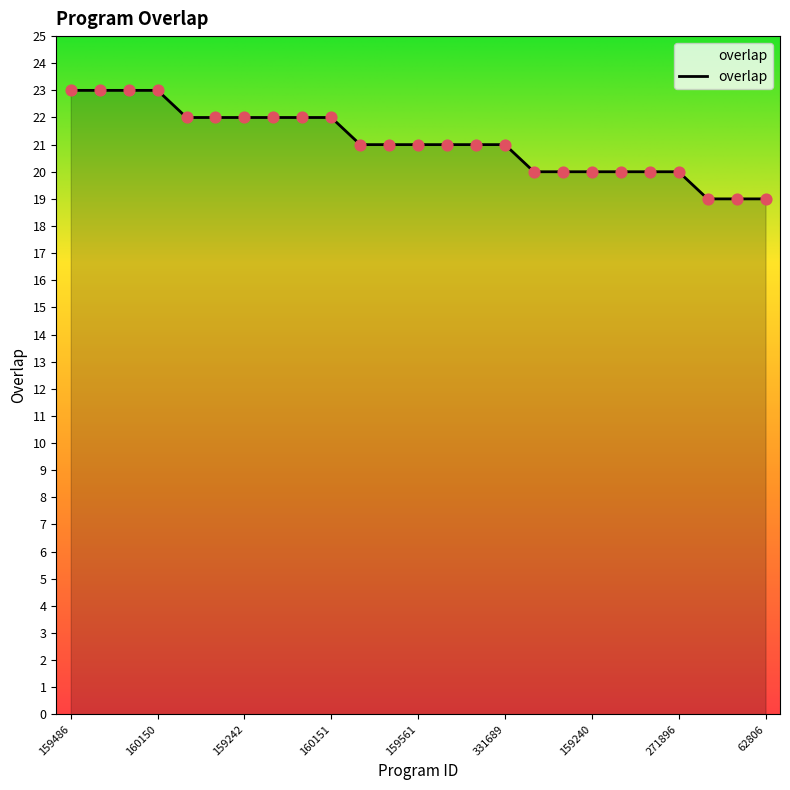

What is the minimum value shown in the chart?

19